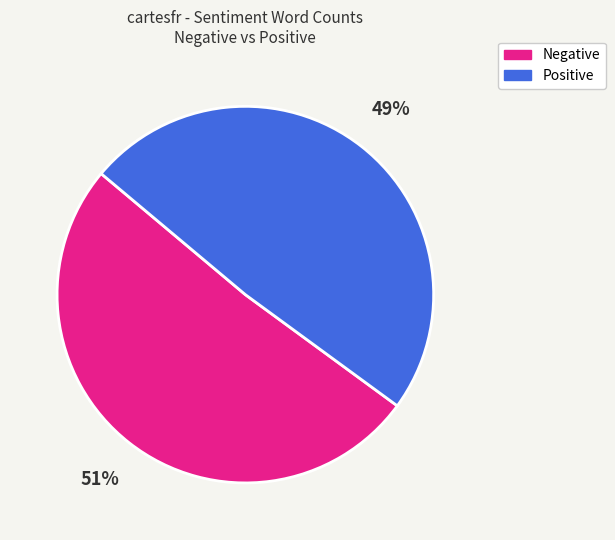

To the nearest percent, what is the average slice percentage?

50%